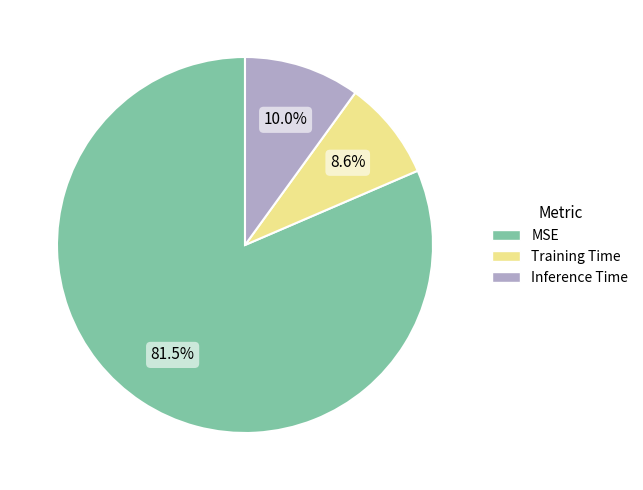

The Inference Time slice represents 10% of the pie. True or false?

True